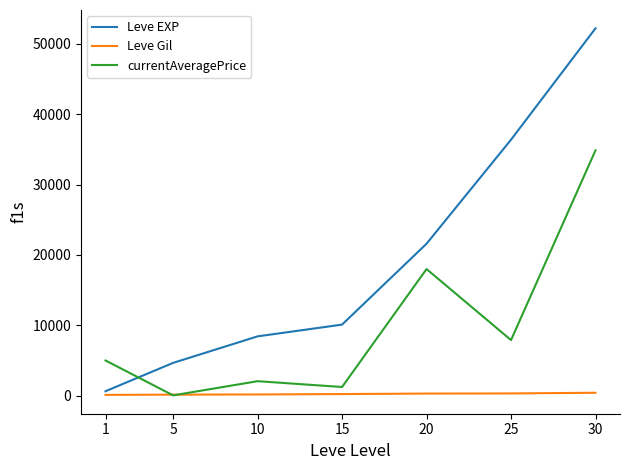

What is the greatest value displayed?

52220.0